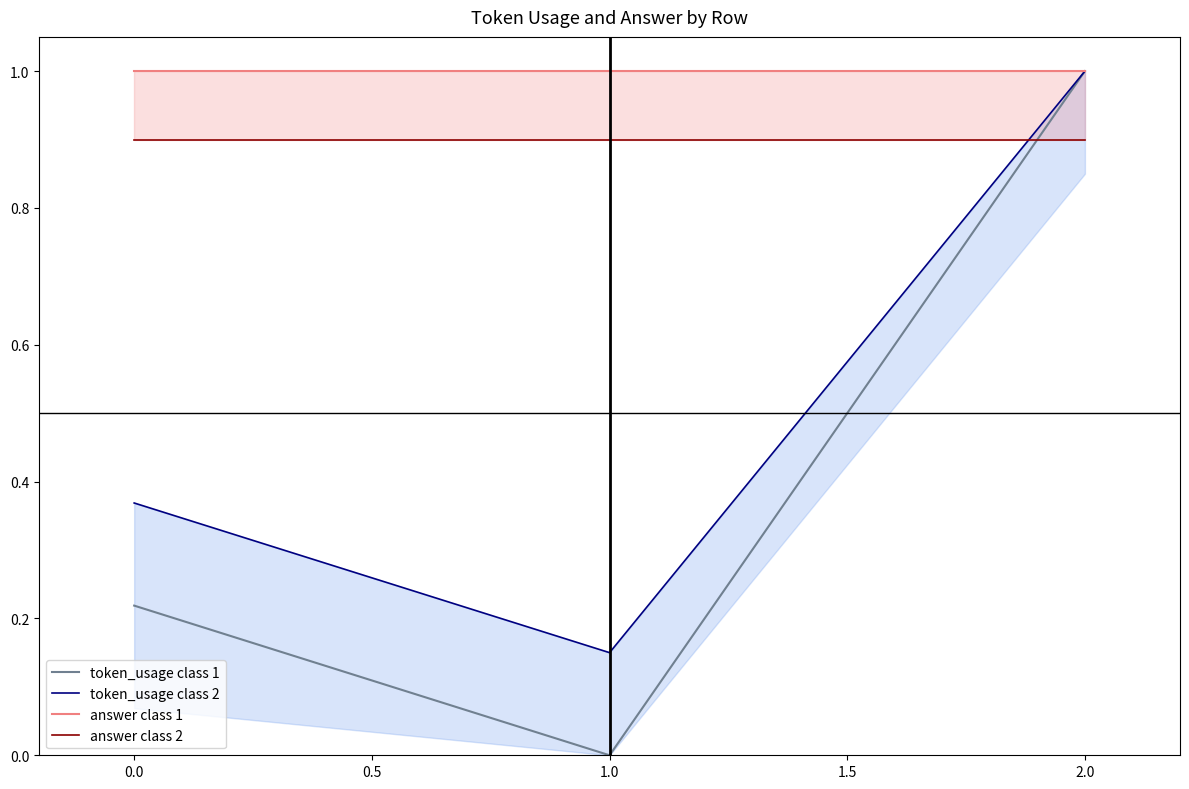

At which label does token_usage class 1 reach its peak?

2.0